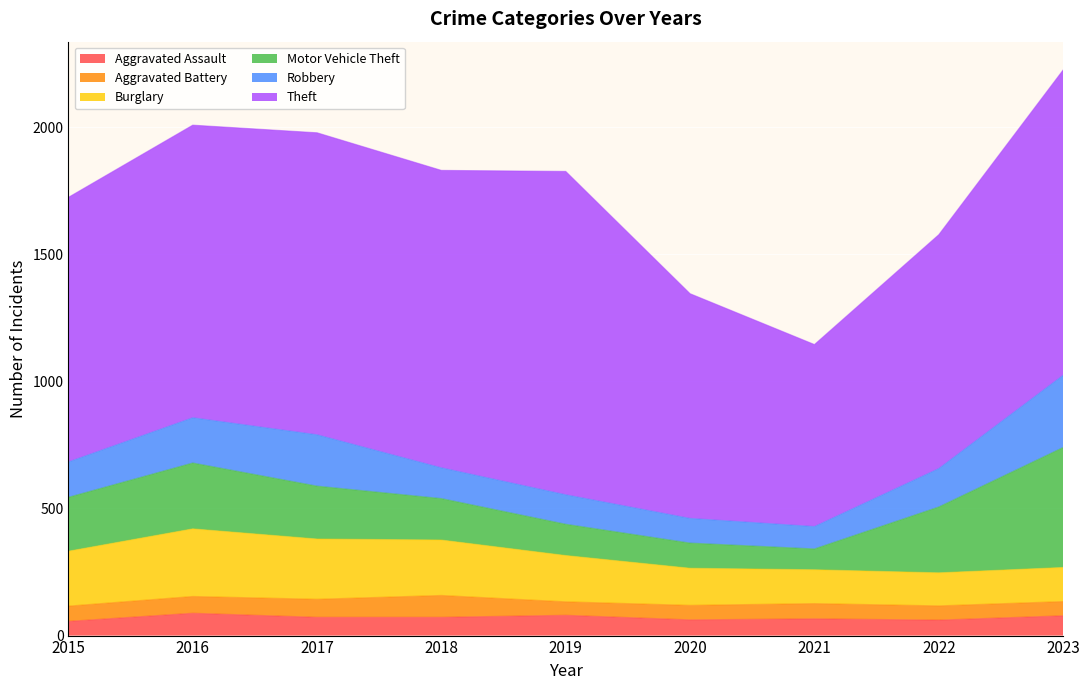

How many lines are shown in the chart?

6